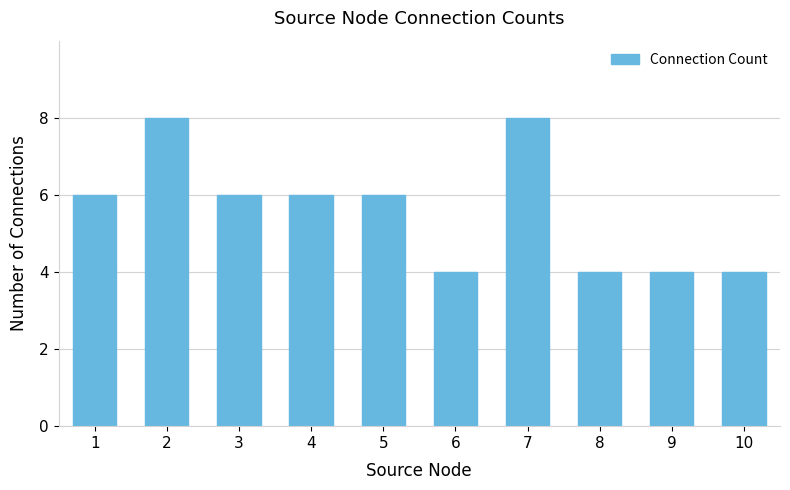

Count the values in the range 4 to 6.

8